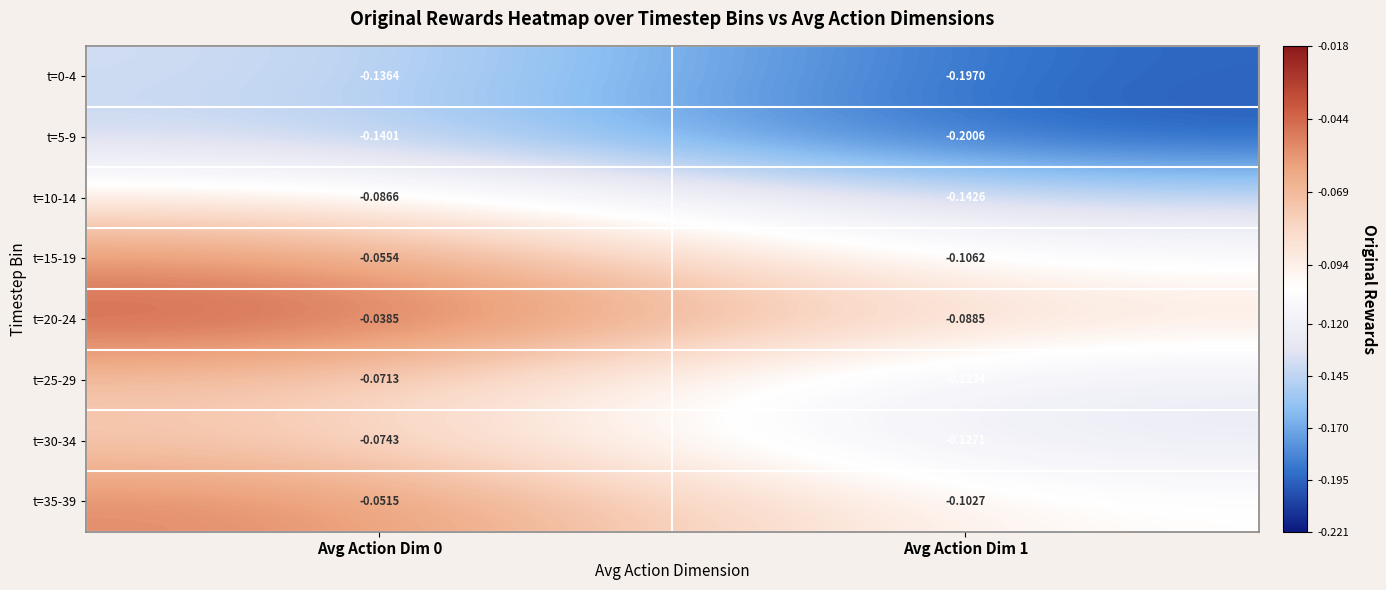

Is the value of t=35-39 at Avg Action Dim 1 greater than the value of t=5-9 at Avg Action Dim 0?

Yes